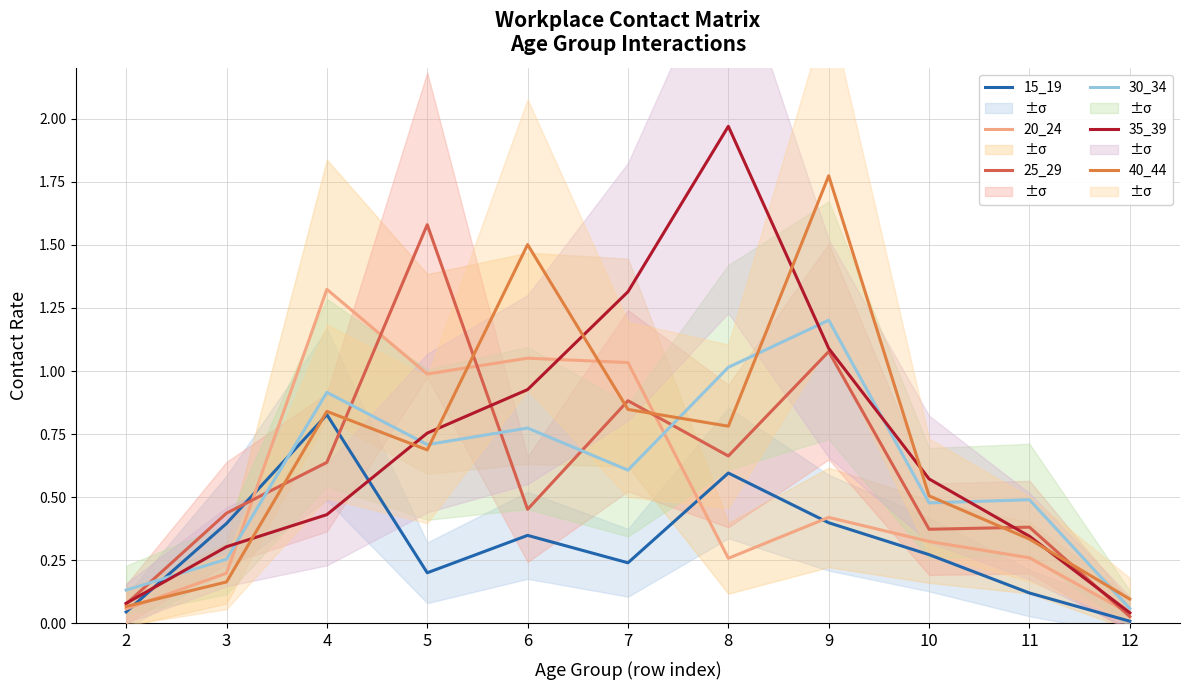

What is the difference between the 20_24 values at 9 and 2?

0.4